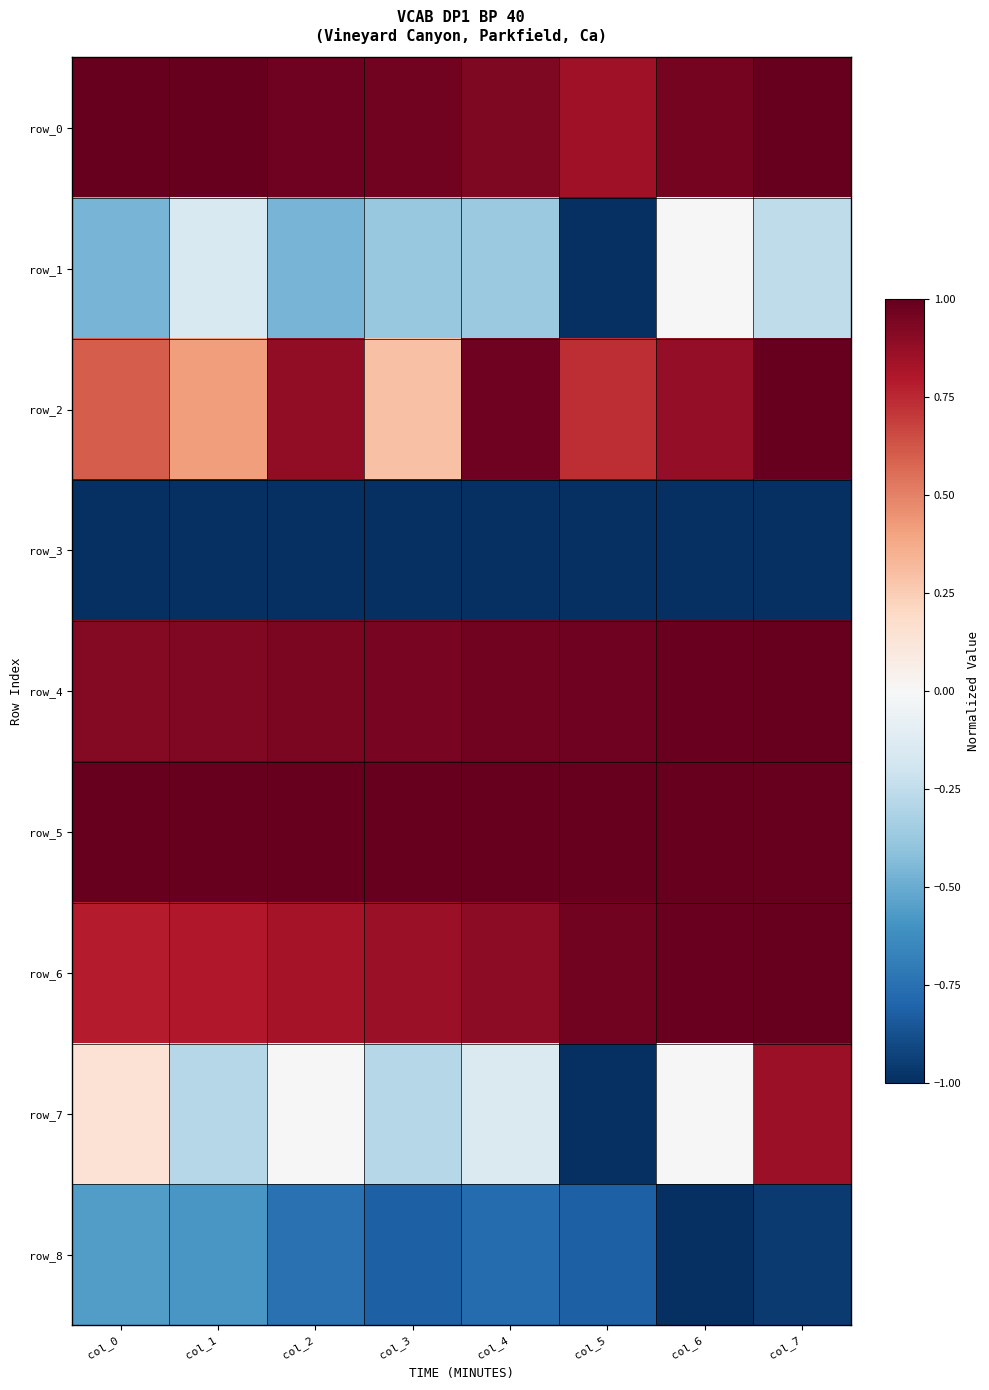

What is the average value of the row_0 series?

1.0